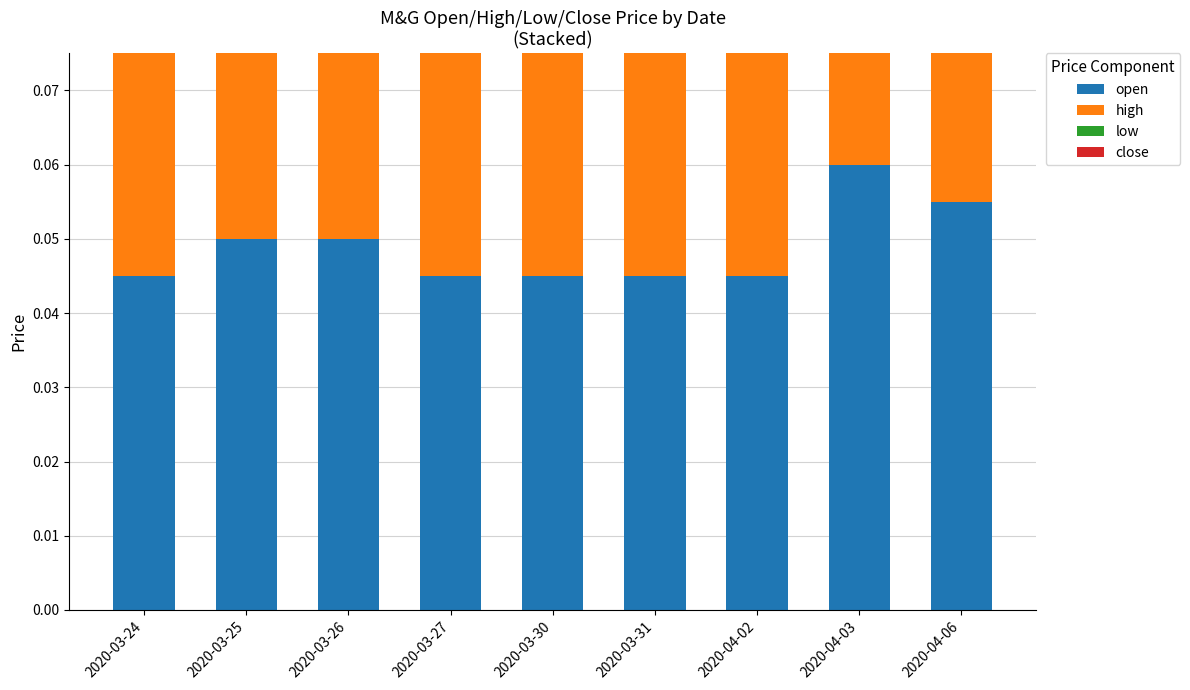

Which series has the widest spread of values?

open